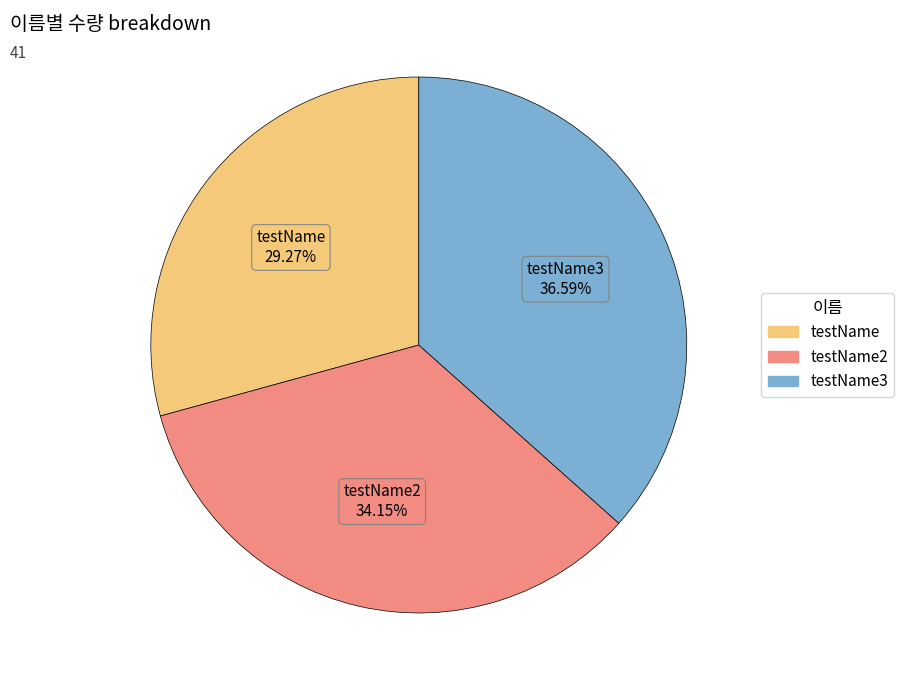

Is there any slice that represents more than half of the pie?

No